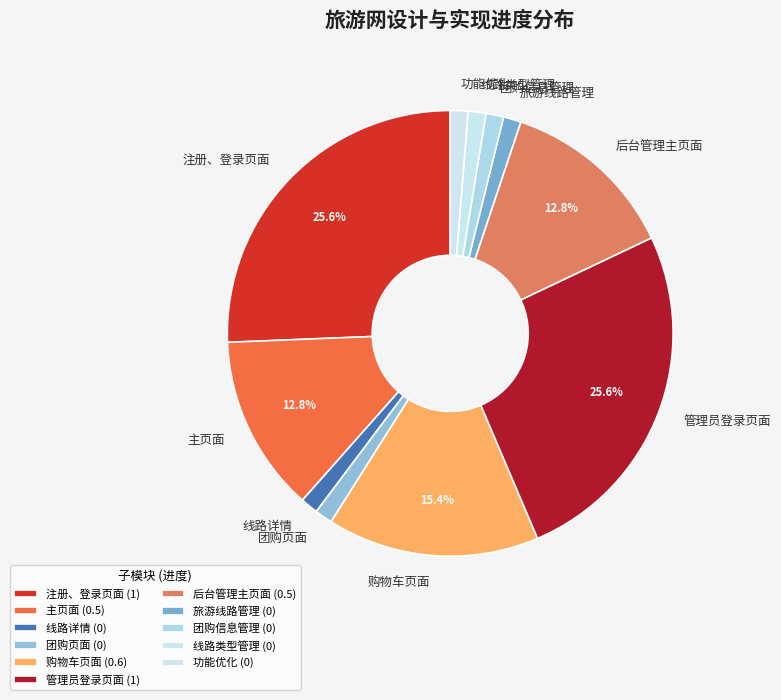

To the nearest percent, what is the difference between the 主页面 and 团购页面 slice percentages?

12%